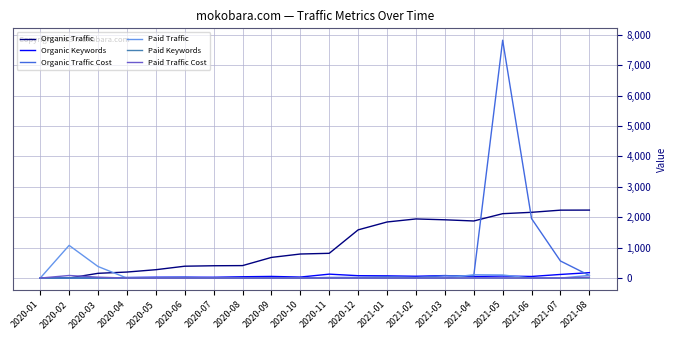

How many values in the Organic Traffic series are below 814?

10